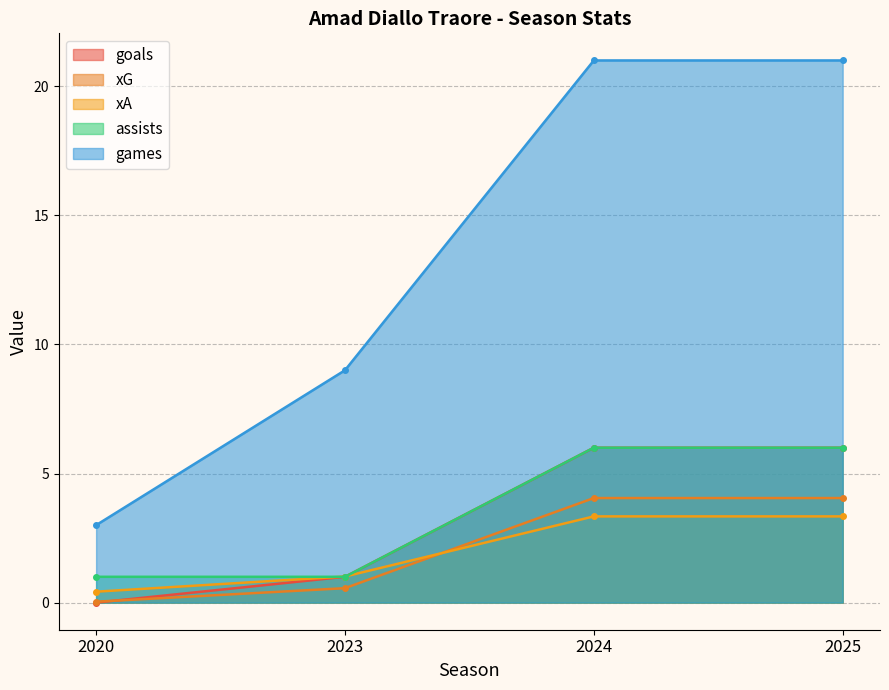

Reading left to right, transcribe all the data shown in this chart.

goals: 0.0	1.0	6.0	6.0
xG: 0.0	0.6	4.1	4.1
xA: 0.4	1.0	3.3	3.3
assists: 1.0	1.0	6.0	6.0
games: 3.0	9.0	21.0	21.0